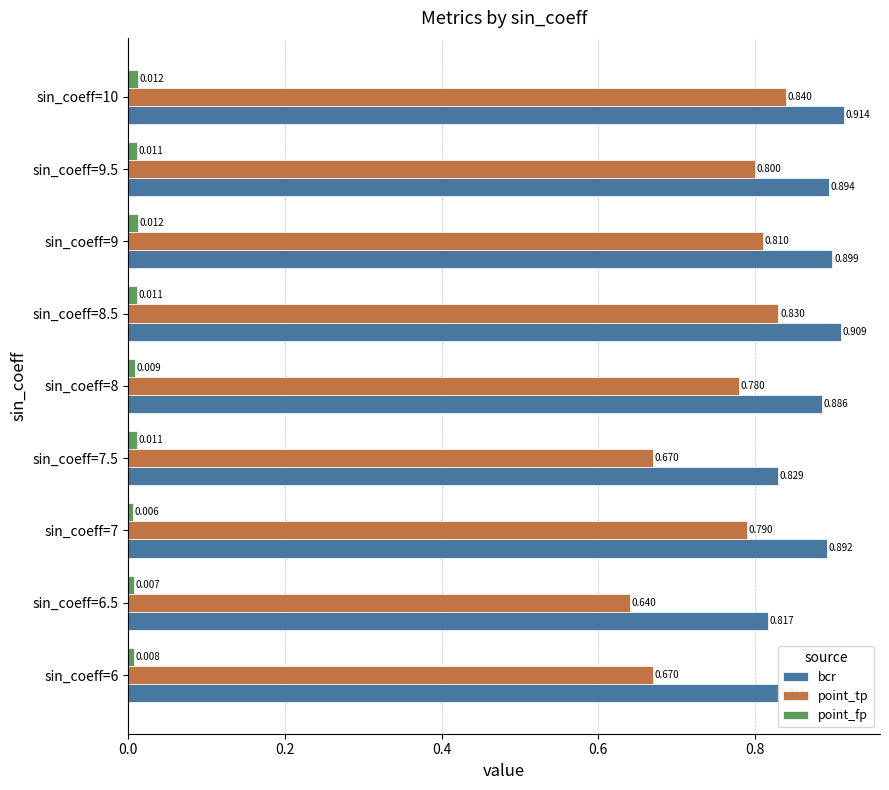

Which series has the largest total across all categories?

bcr